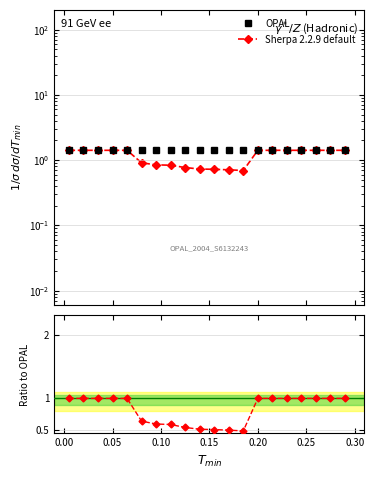

Does the chart have visible grid lines?

Yes